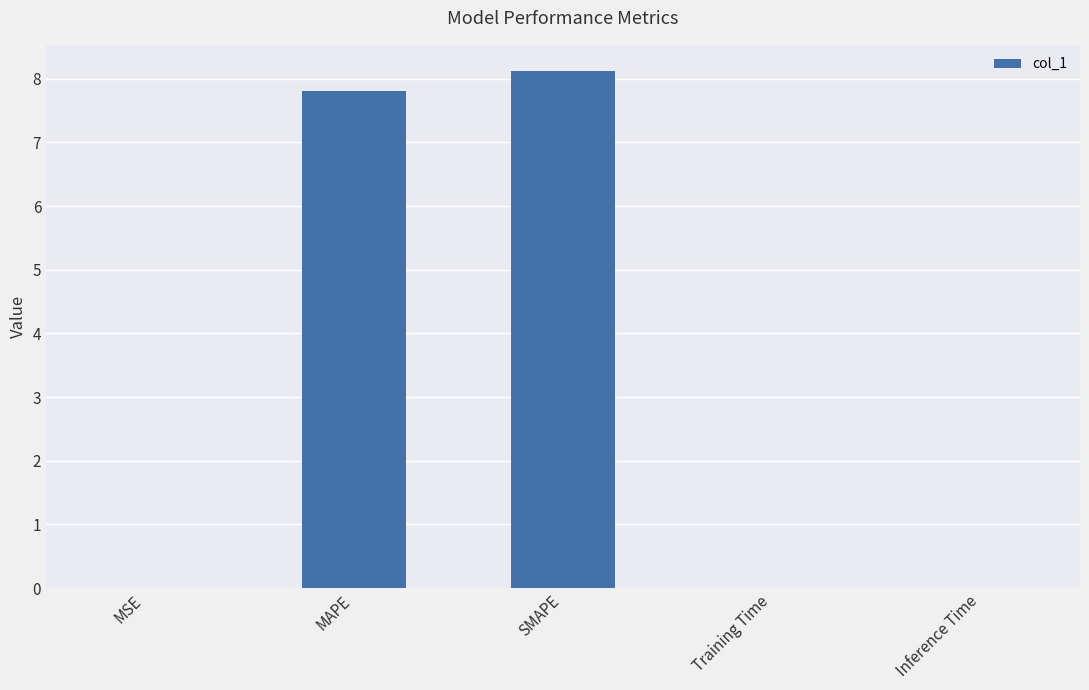

Between Training Time and MAPE, which is larger?

MAPE